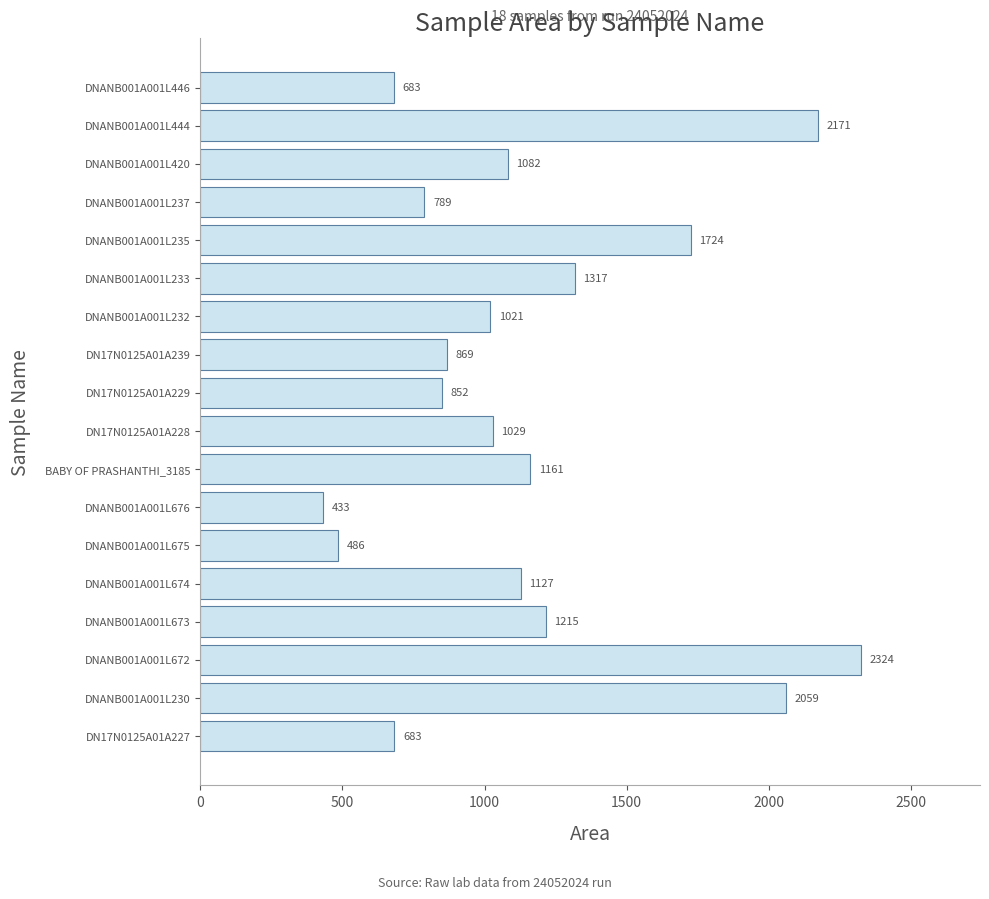

Which has a higher value, DN17N0125A01A229 or DNANB001A001L237?

DN17N0125A01A229